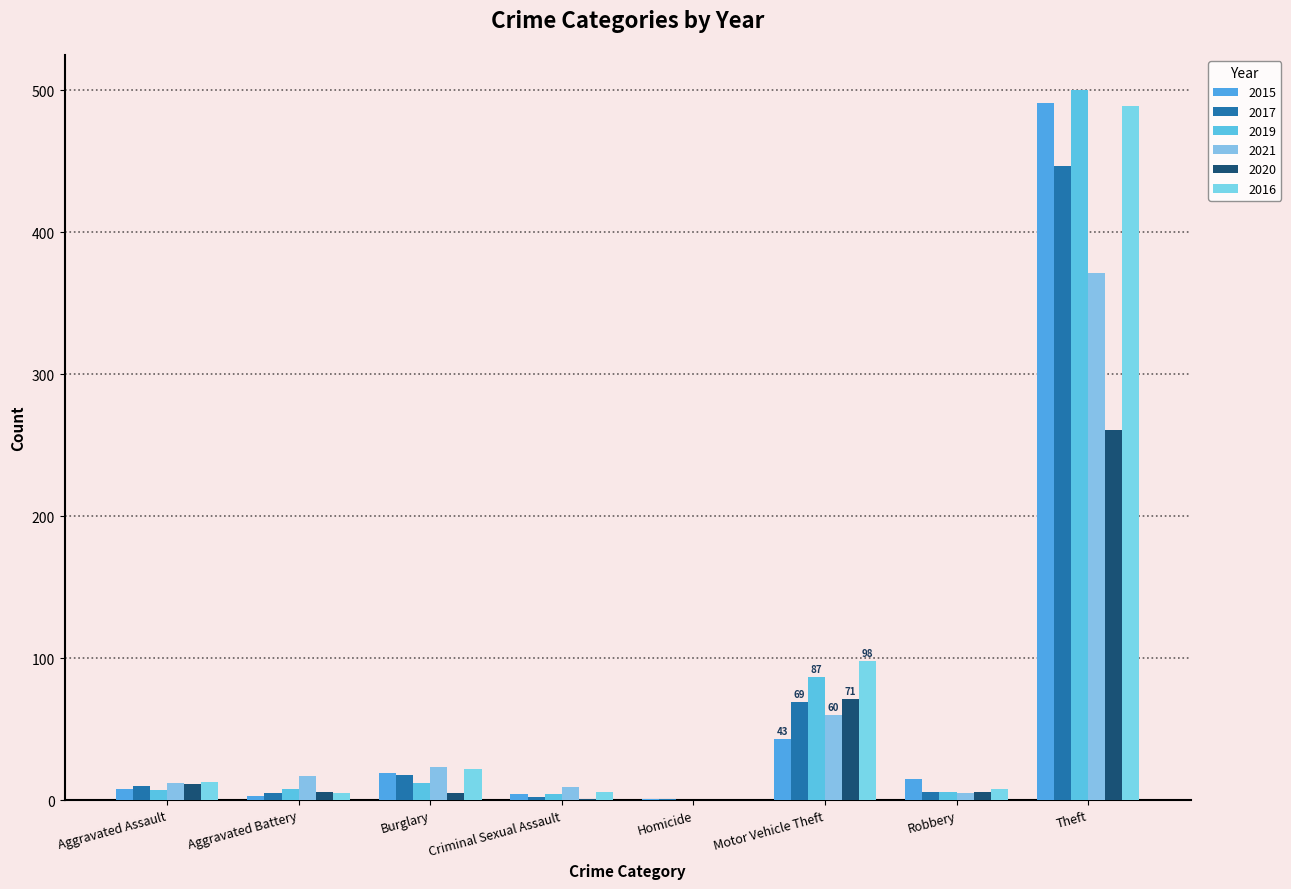

How many groups of bars are there?

8